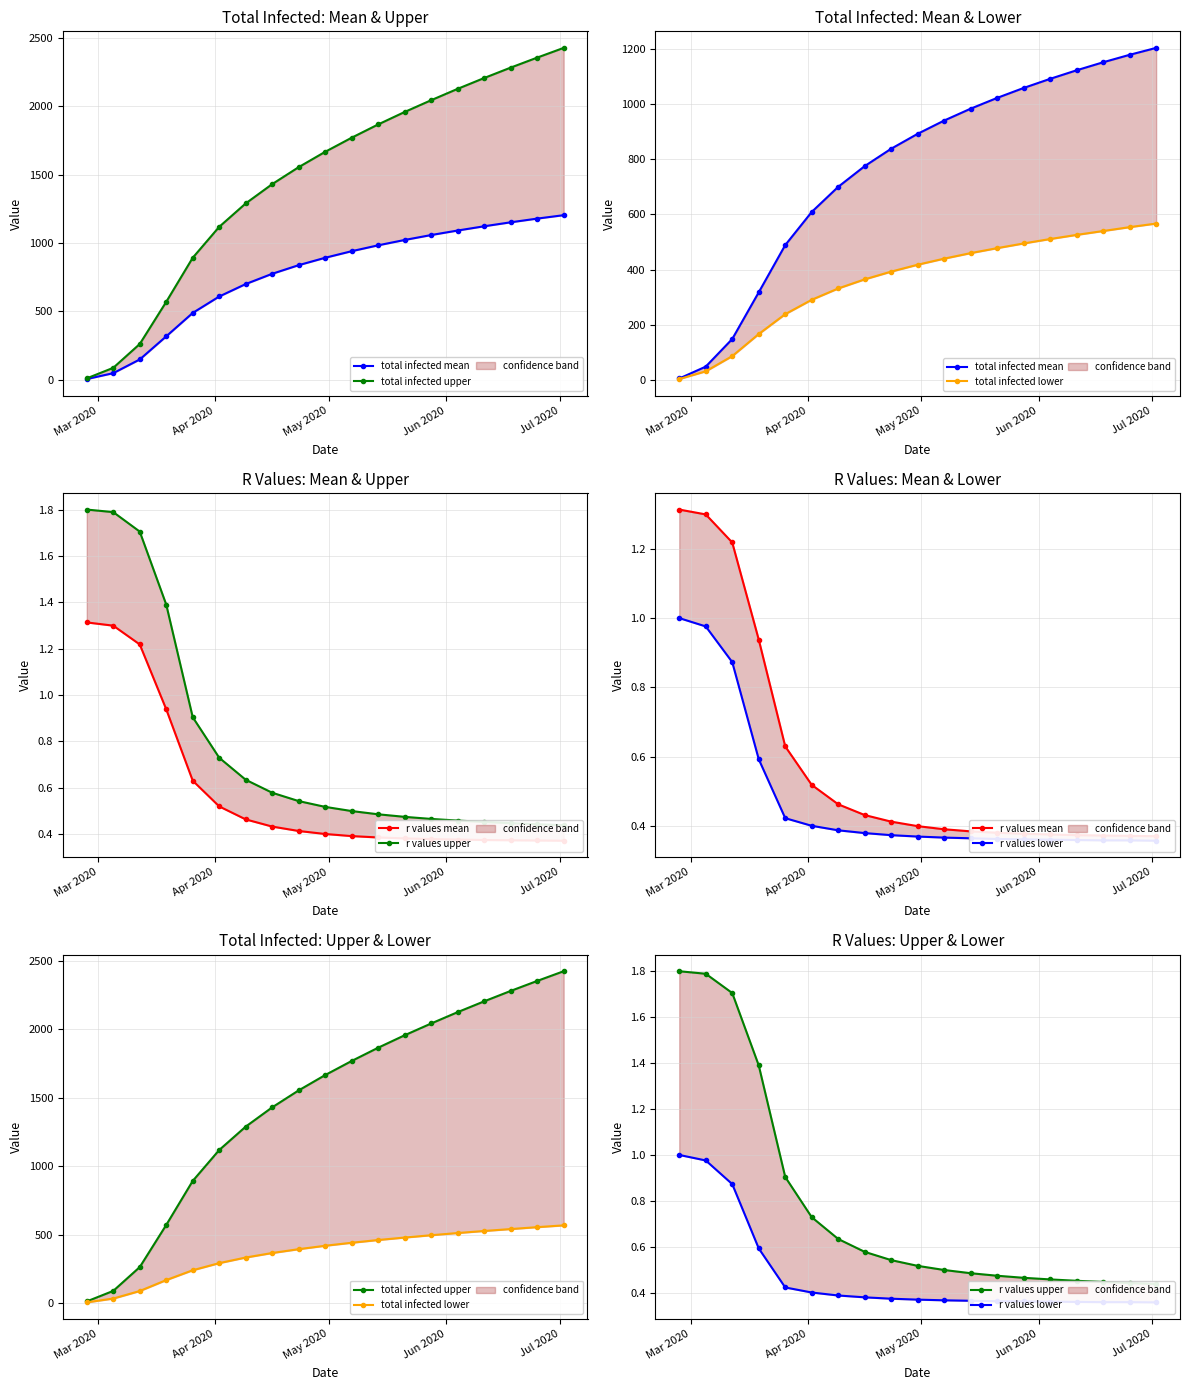

True or false: total infected mean and r values lower intersect in this chart.

False